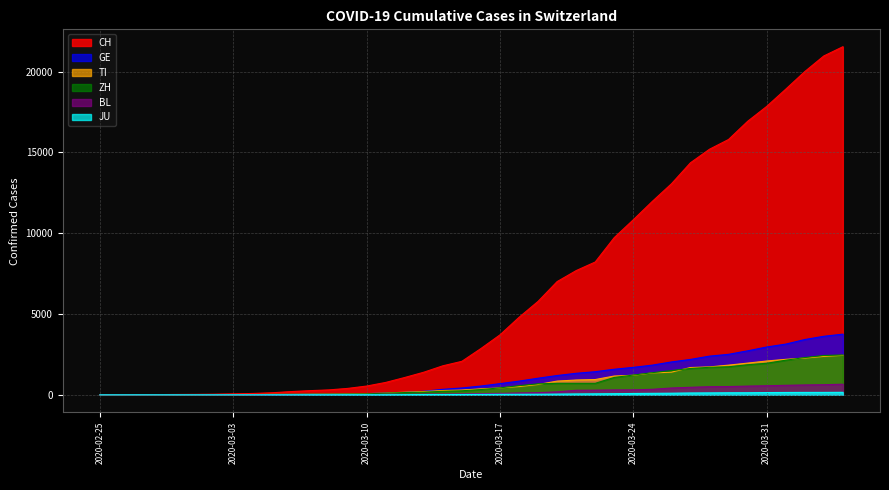

Reading right to left, transcribe all the data shown in this chart.

CH: 2020-04-04=21535	2020-04-03=20965	2020-04-02=19997	2020-04-01=18908	2020-03-31=17842	2020-03-30=16920	2020-03-29=15798	2020-03-28=15195	2020-03-27=14356	2020-03-26=13054	2020-03-25=11970	2020-03-24=10831	2020-03-23=9727	2020-03-22=8217	2020-03-21=7686	2020-03-20=7005	2020-03-19=5781	2020-03-18=4794	2020-03-17=3710	2020-03-16=2864	2020-03-15=2072	2020-03-14=1795	2020-03-13=1398	2020-03-12=1072	2020-03-11=766	2020-03-10=542	2020-03-09=396	2020-03-08=303	2020-03-07=257	2020-03-06=197	2020-03-05=125	2020-03-04=83	2020-03-03=59	2020-03-02=40	2020-03-01=29	2020-02-29=23	2020-02-28=13	2020-02-27=6	2020-02-26=2	2020-02-25=0
GE: 2020-04-04=3753	2020-04-03=3621	2020-04-02=3420	2020-04-01=3137	2020-03-31=2958	2020-03-30=2721	2020-03-29=2505	2020-03-28=2393	2020-03-27=2190	2020-03-26=2033	2020-03-25=1837	2020-03-24=1699	2020-03-23=1582	2020-03-22=1430	2020-03-21=1331	2020-03-20=1194	2020-03-19=1027	2020-03-18=848	2020-03-17=692	2020-03-16=544	2020-03-15=423	2020-03-14=340	2020-03-13=222	2020-03-12=150	2020-03-11=109	2020-03-10=76	2020-03-09=56	2020-03-08=40	2020-03-07=38	2020-03-06=25	2020-03-05=17	2020-03-04=14	2020-03-03=13	2020-03-02=10	2020-03-01=9	2020-02-29=8	2020-02-28=4	2020-02-27=1	2020-02-26=1	2020-02-25=0
TI: 2020-04-04=2442	2020-04-03=2377	2020-04-02=2271	2020-04-01=2195	2020-03-31=2091	2020-03-30=1962	2020-03-29=1837	2020-03-28=1727	2020-03-27=1688	2020-03-26=1401	2020-03-25=1354	2020-03-24=1209	2020-03-23=1162	2020-03-22=945	2020-03-21=916	2020-03-20=849	2020-03-19=638	2020-03-18=511	2020-03-17=426	2020-03-16=368	2020-03-15=293	2020-03-14=265	2020-03-13=206	2020-03-12=163	2020-03-11=108	2020-03-10=75	2020-03-09=61	2020-03-08=49	2020-03-07=41	2020-03-06=28	2020-03-05=25	2020-03-04=13	2020-03-03=8	2020-03-02=4	2020-03-01=2	2020-02-29=2	2020-02-28=1	2020-02-27=1	2020-02-26=1	2020-02-25=0
ZH: 2020-04-04=2466	2020-04-03=2433	2020-04-02=2305	2020-04-01=2141	2020-03-31=1952	2020-03-30=1861	2020-03-29=1735	2020-03-28=1703	2020-03-27=1629	2020-03-26=1502	2020-03-25=1370	2020-03-24=1223	2020-03-23=1075	2020-03-22=711	2020-03-21=711	2020-03-20=711	2020-03-19=679	2020-03-18=568	2020-03-17=429	2020-03-16=326	2020-03-15=250	2020-03-14=218	2020-03-13=163	2020-03-12=140	2020-03-11=101	2020-03-10=62	2020-03-09=49	2020-03-08=40	2020-03-07=34	2020-03-06=29	2020-03-05=23	2020-03-04=15	2020-03-03=13	2020-03-02=10	2020-03-01=7	2020-02-29=6	2020-02-28=2	2020-02-27=2	2020-02-26=0	2020-02-25=0
BL: 2020-04-04=656	2020-04-03=625	2020-04-02=610	2020-04-01=588	2020-03-31=561	2020-03-30=539	2020-03-29=511	2020-03-28=502	2020-03-27=466	2020-03-26=422	2020-03-25=341	2020-03-24=306	2020-03-23=302	2020-03-22=289	2020-03-21=282	2020-03-20=184	2020-03-19=134	2020-03-18=116	2020-03-17=89	2020-03-16=76	2020-03-15=54	2020-03-14=47	2020-03-13=42	2020-03-12=26	2020-03-11=26	2020-03-10=22	2020-03-09=20	2020-03-08=19	2020-03-07=15	2020-03-06=6	2020-03-05=6	2020-03-04=2	2020-03-03=2	2020-03-02=2	2020-03-01=2	2020-02-29=2	2020-02-28=1	2020-02-27=0	2020-02-26=0	2020-02-25=0
JU: 2020-04-04=154	2020-04-03=149	2020-04-02=149	2020-04-01=145	2020-03-31=140	2020-03-30=128	2020-03-29=127	2020-03-28=119	2020-03-27=114	2020-03-26=100	2020-03-25=92	2020-03-24=82	2020-03-23=69	2020-03-22=61	2020-03-21=54	2020-03-20=44	2020-03-19=36	2020-03-18=32	2020-03-17=29	2020-03-16=25	2020-03-15=19	2020-03-14=18	2020-03-13=17	2020-03-12=12	2020-03-11=7	2020-03-10=7	2020-03-09=7	2020-03-08=5	2020-03-07=5	2020-03-06=4	2020-03-05=4	2020-03-04=2	2020-03-03=2	2020-03-02=1	2020-03-01=1	2020-02-29=1	2020-02-28=1	2020-02-27=1	2020-02-26=0	2020-02-25=0